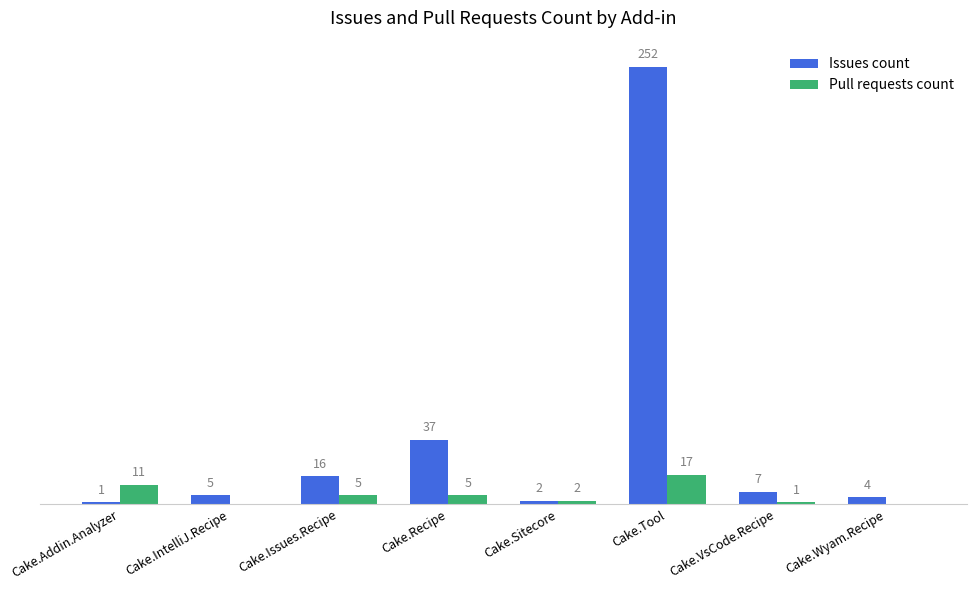

Between Cake.Recipe and Cake.VsCode.Recipe, which series saw the biggest shift?

Issues count